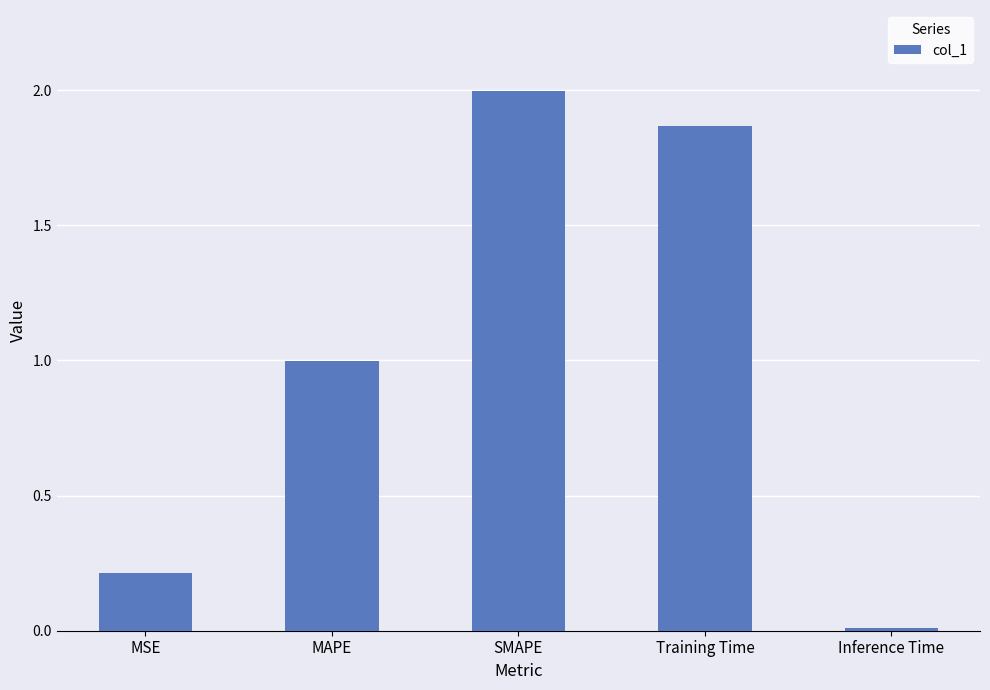

List the labels in order of value, smallest first.

Inference Time, MSE, MAPE, Training Time, SMAPE